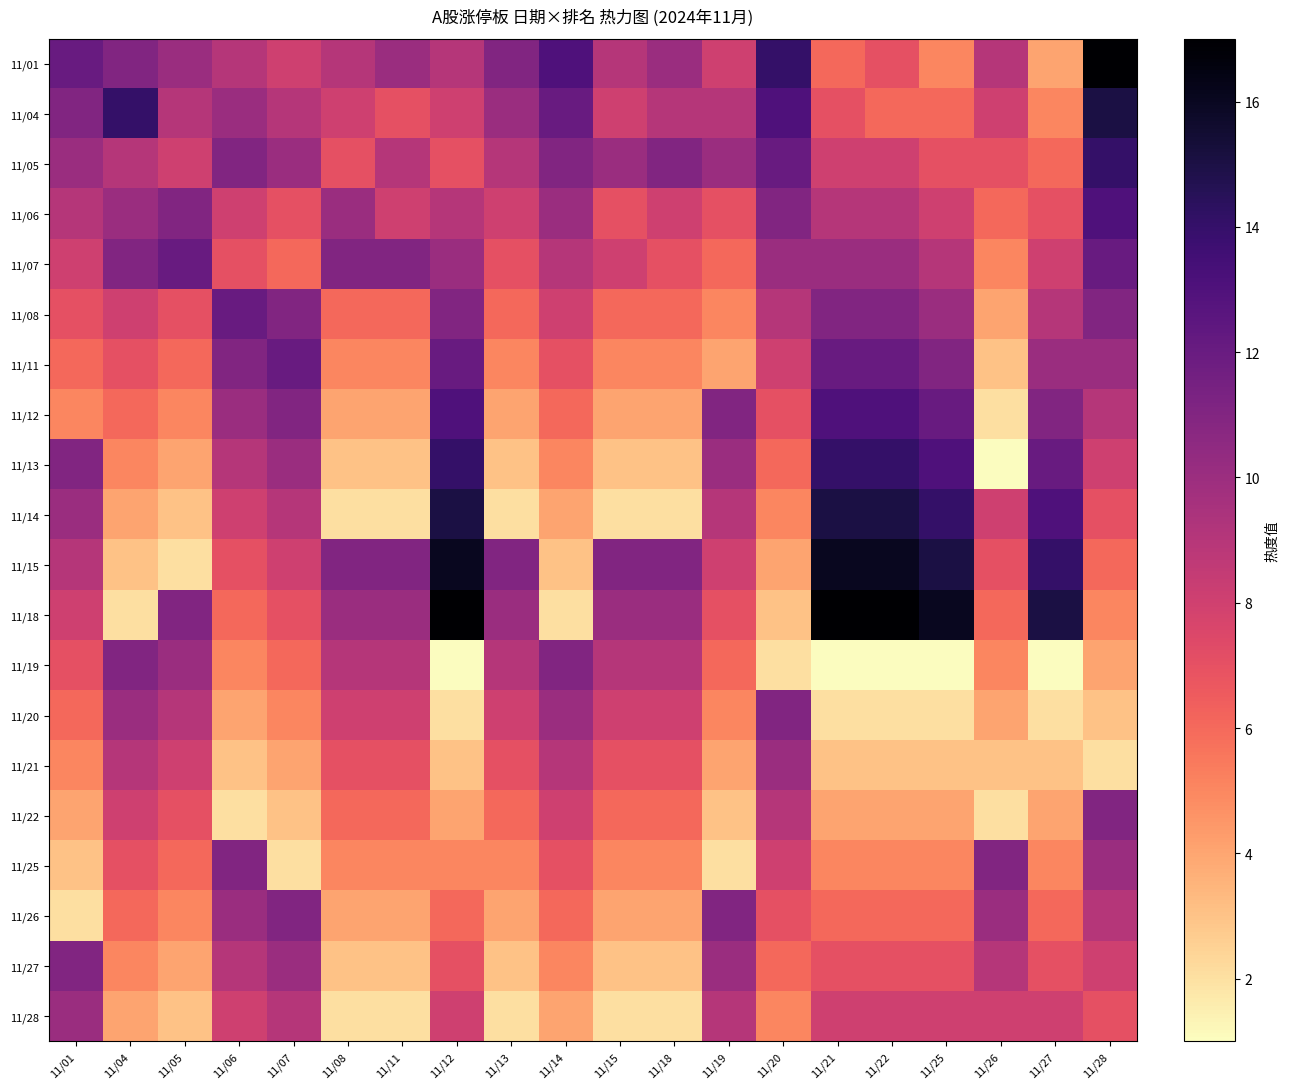

Reading left to right, what are all the values shown in this chart?

11/01: 11/01=12	11/04=11	11/05=10	11/06=9	11/07=8	11/08=9	11/11=10	11/12=9	11/13=11	11/14=13	11/15=9	11/18=10	11/19=8	11/20=14	11/21=6	11/22=7	11/25=5	11/26=9	11/27=4	11/28=17
11/04: 11/01=11	11/04=14	11/05=9	11/06=10	11/07=9	11/08=8	11/11=7	11/12=8	11/13=10	11/14=12	11/15=8	11/18=9	11/19=9	11/20=13	11/21=7	11/22=6	11/25=6	11/26=8	11/27=5	11/28=15
11/05: 11/01=10	11/04=9	11/05=8	11/06=11	11/07=10	11/08=7	11/11=9	11/12=7	11/13=9	11/14=11	11/15=10	11/18=11	11/19=10	11/20=12	11/21=8	11/22=8	11/25=7	11/26=7	11/27=6	11/28=14
11/06: 11/01=9	11/04=10	11/05=11	11/06=8	11/07=7	11/08=10	11/11=8	11/12=9	11/13=8	11/14=10	11/15=7	11/18=8	11/19=7	11/20=11	11/21=9	11/22=9	11/25=8	11/26=6	11/27=7	11/28=13
11/07: 11/01=8	11/04=11	11/05=12	11/06=7	11/07=6	11/08=11	11/11=11	11/12=10	11/13=7	11/14=9	11/15=8	11/18=7	11/19=6	11/20=10	11/21=10	11/22=10	11/25=9	11/26=5	11/27=8	11/28=12
11/08: 11/01=7	11/04=8	11/05=7	11/06=12	11/07=11	11/08=6	11/11=6	11/12=11	11/13=6	11/14=8	11/15=6	11/18=6	11/19=5	11/20=9	11/21=11	11/22=11	11/25=10	11/26=4	11/27=9	11/28=11
11/11: 11/01=6	11/04=7	11/05=6	11/06=11	11/07=12	11/08=5	11/11=5	11/12=12	11/13=5	11/14=7	11/15=5	11/18=5	11/19=4	11/20=8	11/21=12	11/22=12	11/25=11	11/26=3	11/27=10	11/28=10
11/12: 11/01=5	11/04=6	11/05=5	11/06=10	11/07=11	11/08=4	11/11=4	11/12=13	11/13=4	11/14=6	11/15=4	11/18=4	11/19=11	11/20=7	11/21=13	11/22=13	11/25=12	11/26=2	11/27=11	11/28=9
11/13: 11/01=11	11/04=5	11/05=4	11/06=9	11/07=10	11/08=3	11/11=3	11/12=14	11/13=3	11/14=5	11/15=3	11/18=3	11/19=10	11/20=6	11/21=14	11/22=14	11/25=13	11/26=1	11/27=12	11/28=8
11/14: 11/01=10	11/04=4	11/05=3	11/06=8	11/07=9	11/08=2	11/11=2	11/12=15	11/13=2	11/14=4	11/15=2	11/18=2	11/19=9	11/20=5	11/21=15	11/22=15	11/25=14	11/26=8	11/27=13	11/28=7
11/15: 11/01=9	11/04=3	11/05=2	11/06=7	11/07=8	11/08=11	11/11=11	11/12=16	11/13=11	11/14=3	11/15=11	11/18=11	11/19=8	11/20=4	11/21=16	11/22=16	11/25=15	11/26=7	11/27=14	11/28=6
11/18: 11/01=8	11/04=2	11/05=11	11/06=6	11/07=7	11/08=10	11/11=10	11/12=17	11/13=10	11/14=2	11/15=10	11/18=10	11/19=7	11/20=3	11/21=17	11/22=17	11/25=16	11/26=6	11/27=15	11/28=5
11/19: 11/01=7	11/04=11	11/05=10	11/06=5	11/07=6	11/08=9	11/11=9	11/12=1	11/13=9	11/14=11	11/15=9	11/18=9	11/19=6	11/20=2	11/21=1	11/22=1	11/25=1	11/26=5	11/27=1	11/28=4
11/20: 11/01=6	11/04=10	11/05=9	11/06=4	11/07=5	11/08=8	11/11=8	11/12=2	11/13=8	11/14=10	11/15=8	11/18=8	11/19=5	11/20=11	11/21=2	11/22=2	11/25=2	11/26=4	11/27=2	11/28=3
11/21: 11/01=5	11/04=9	11/05=8	11/06=3	11/07=4	11/08=7	11/11=7	11/12=3	11/13=7	11/14=9	11/15=7	11/18=7	11/19=4	11/20=10	11/21=3	11/22=3	11/25=3	11/26=3	11/27=3	11/28=2
11/22: 11/01=4	11/04=8	11/05=7	11/06=2	11/07=3	11/08=6	11/11=6	11/12=4	11/13=6	11/14=8	11/15=6	11/18=6	11/19=3	11/20=9	11/21=4	11/22=4	11/25=4	11/26=2	11/27=4	11/28=11
11/25: 11/01=3	11/04=7	11/05=6	11/06=11	11/07=2	11/08=5	11/11=5	11/12=5	11/13=5	11/14=7	11/15=5	11/18=5	11/19=2	11/20=8	11/21=5	11/22=5	11/25=5	11/26=11	11/27=5	11/28=10
11/26: 11/01=2	11/04=6	11/05=5	11/06=10	11/07=11	11/08=4	11/11=4	11/12=6	11/13=4	11/14=6	11/15=4	11/18=4	11/19=11	11/20=7	11/21=6	11/22=6	11/25=6	11/26=10	11/27=6	11/28=9
11/27: 11/01=11	11/04=5	11/05=4	11/06=9	11/07=10	11/08=3	11/11=3	11/12=7	11/13=3	11/14=5	11/15=3	11/18=3	11/19=10	11/20=6	11/21=7	11/22=7	11/25=7	11/26=9	11/27=7	11/28=8
11/28: 11/01=10	11/04=4	11/05=3	11/06=8	11/07=9	11/08=2	11/11=2	11/12=8	11/13=2	11/14=4	11/15=2	11/18=2	11/19=9	11/20=5	11/21=8	11/22=8	11/25=8	11/26=8	11/27=8	11/28=7